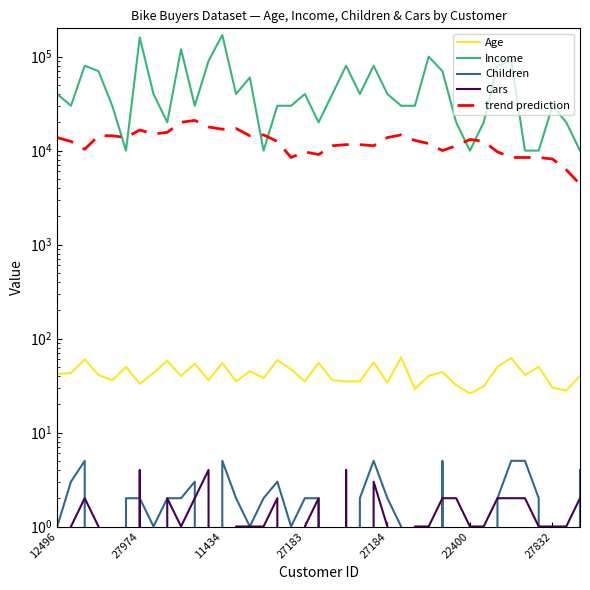

After their last crossing, which series has the higher values: trend prediction or Income?

Income